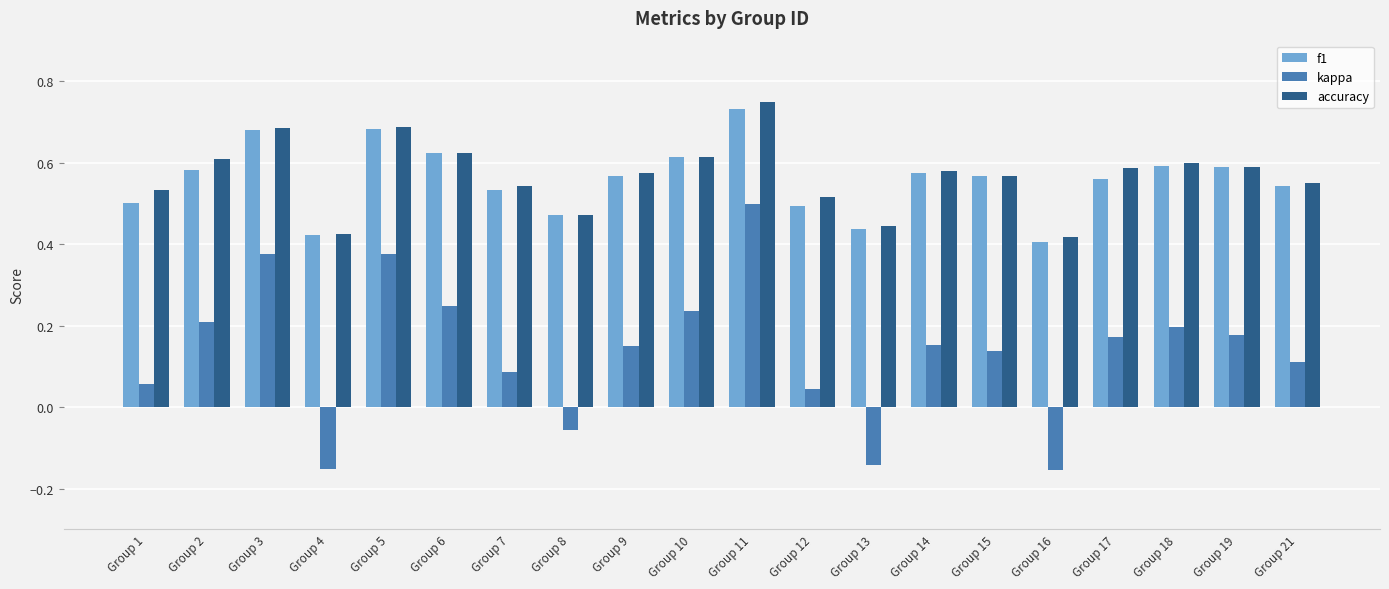

Rank the series by their maximum value, from highest to lowest.

accuracy, f1, kappa